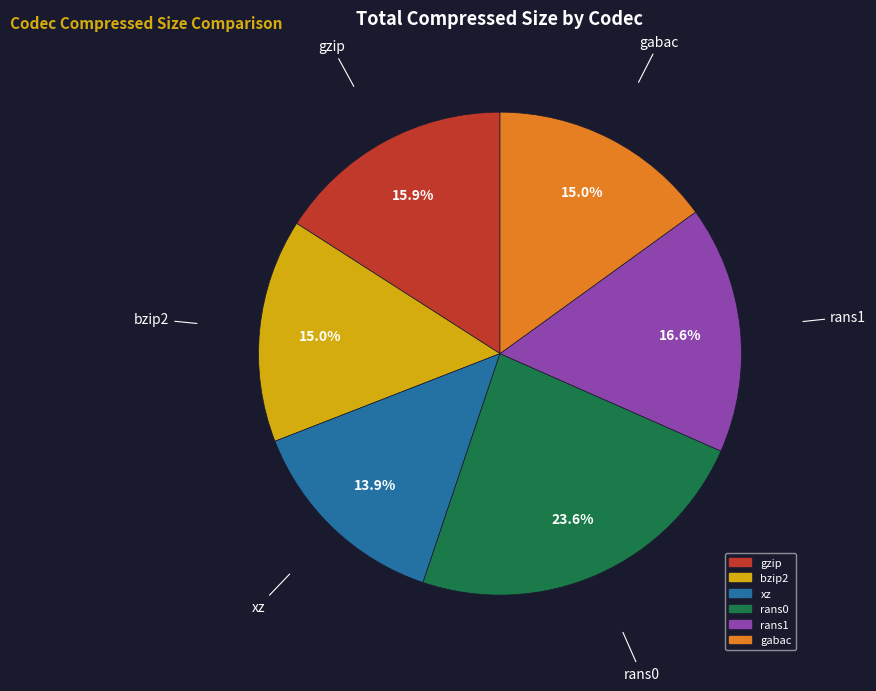

Is there a majority slice in this chart?

No